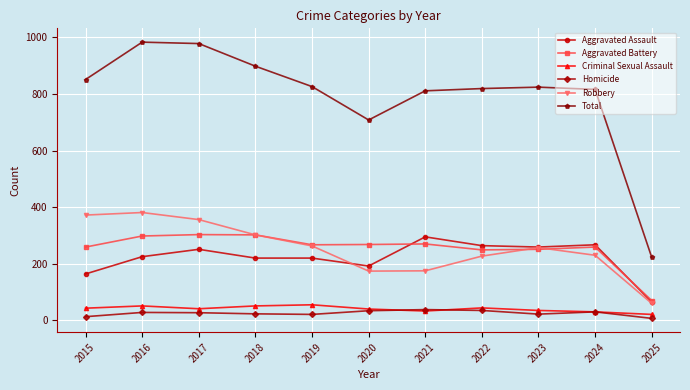

True or false: Criminal Sexual Assault and Aggravated Assault intersect in this chart.

False